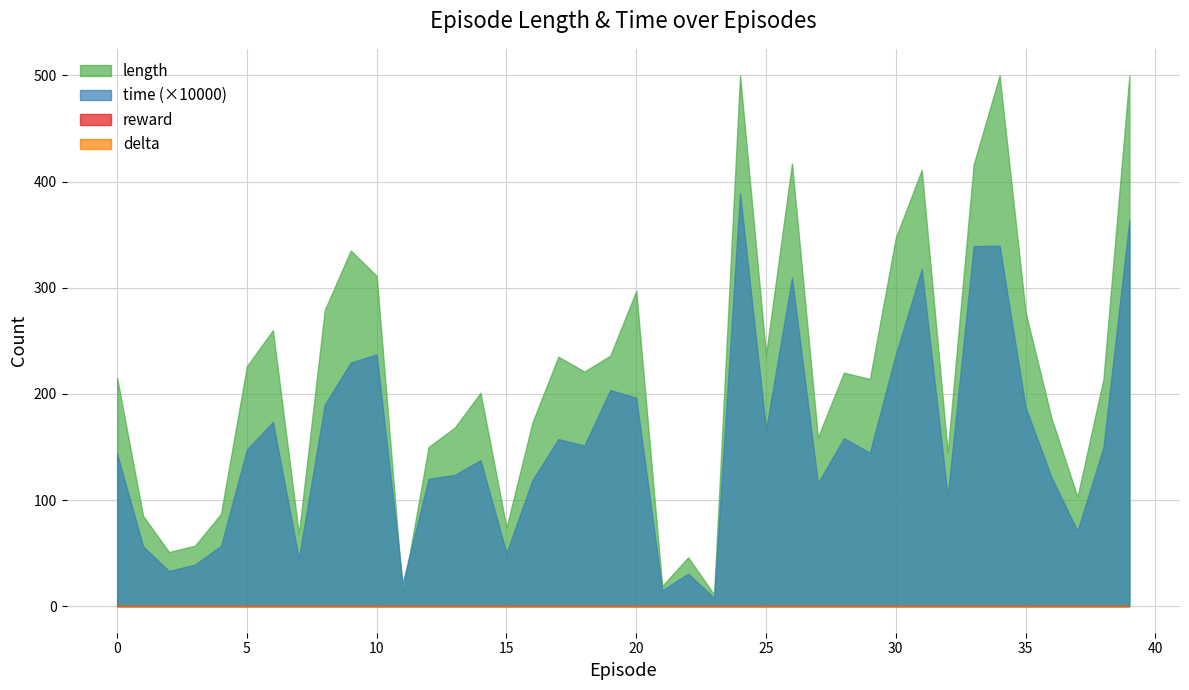

What is the greatest value displayed?

500.0